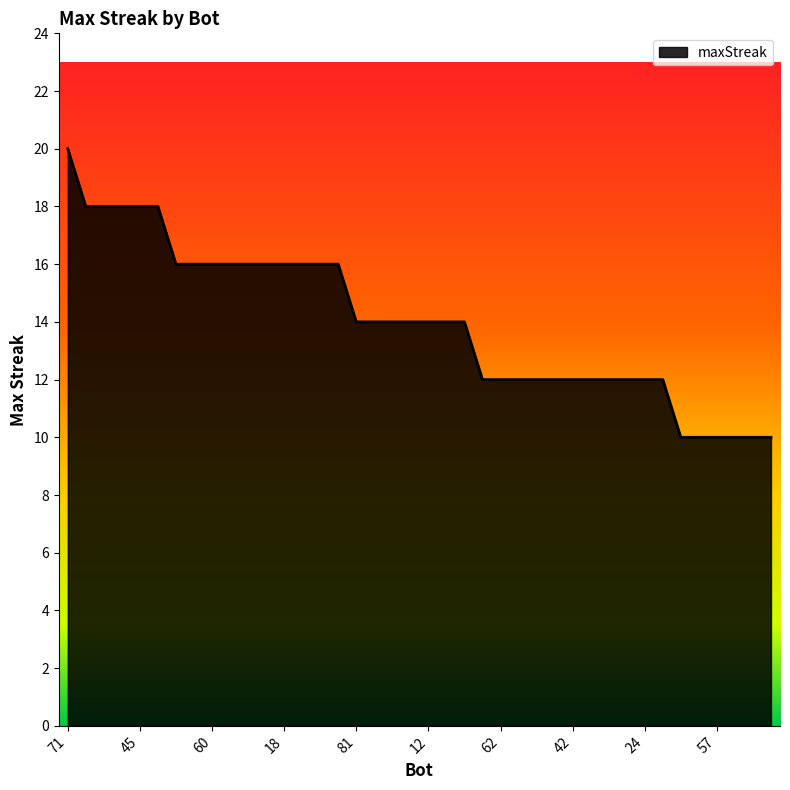

Does the chart display data point markers on the line(s)?

No